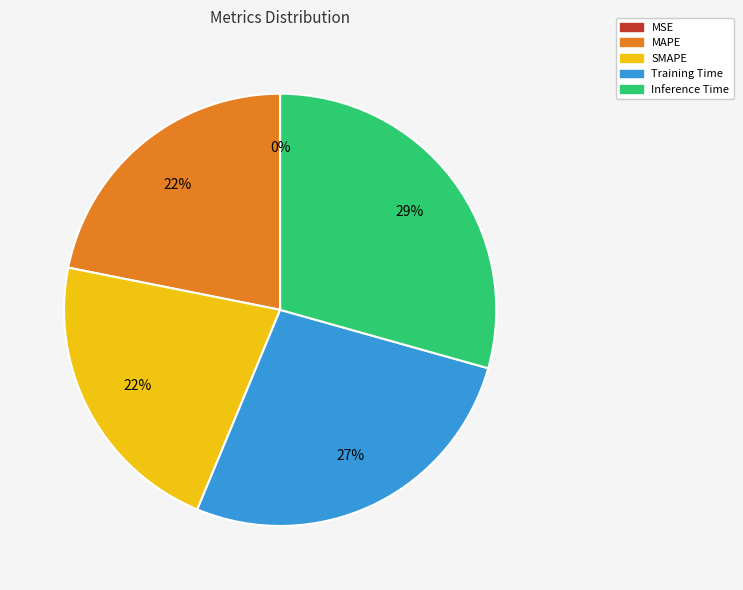

True or false: Training Time accounts for 35% of the total.

False